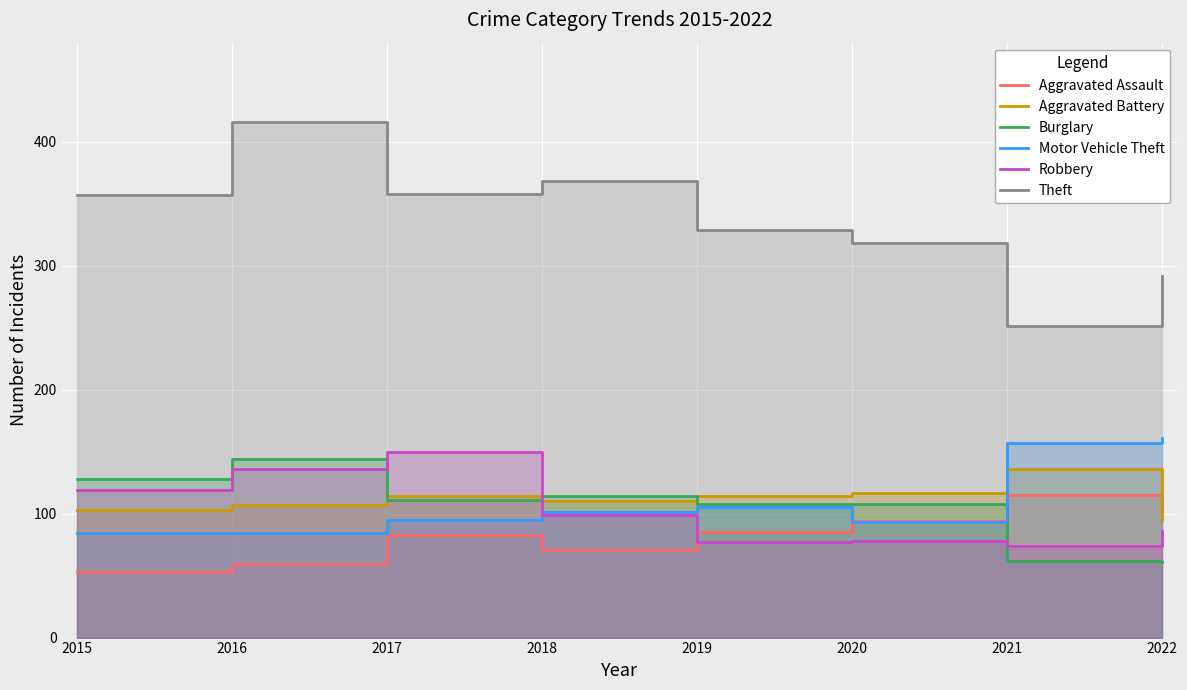

The Motor Vehicle Theft series shows 152 at 2017. True or false?

False